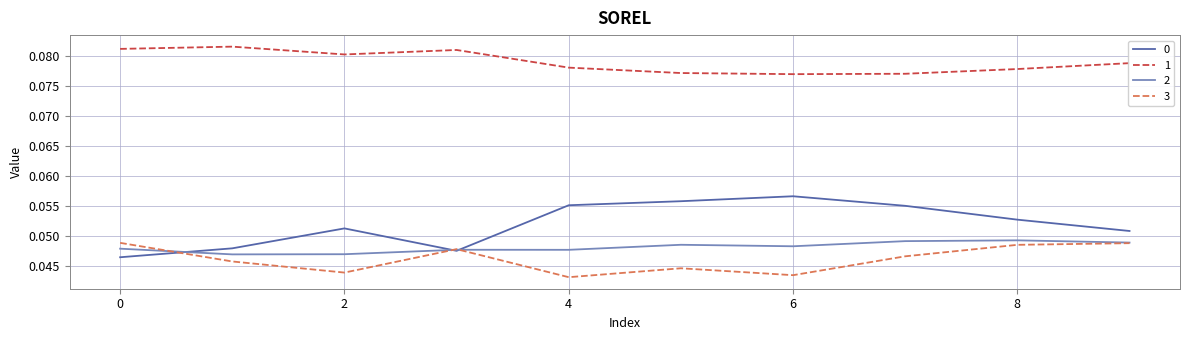

True or false: 2 and 1 cross at least once.

False